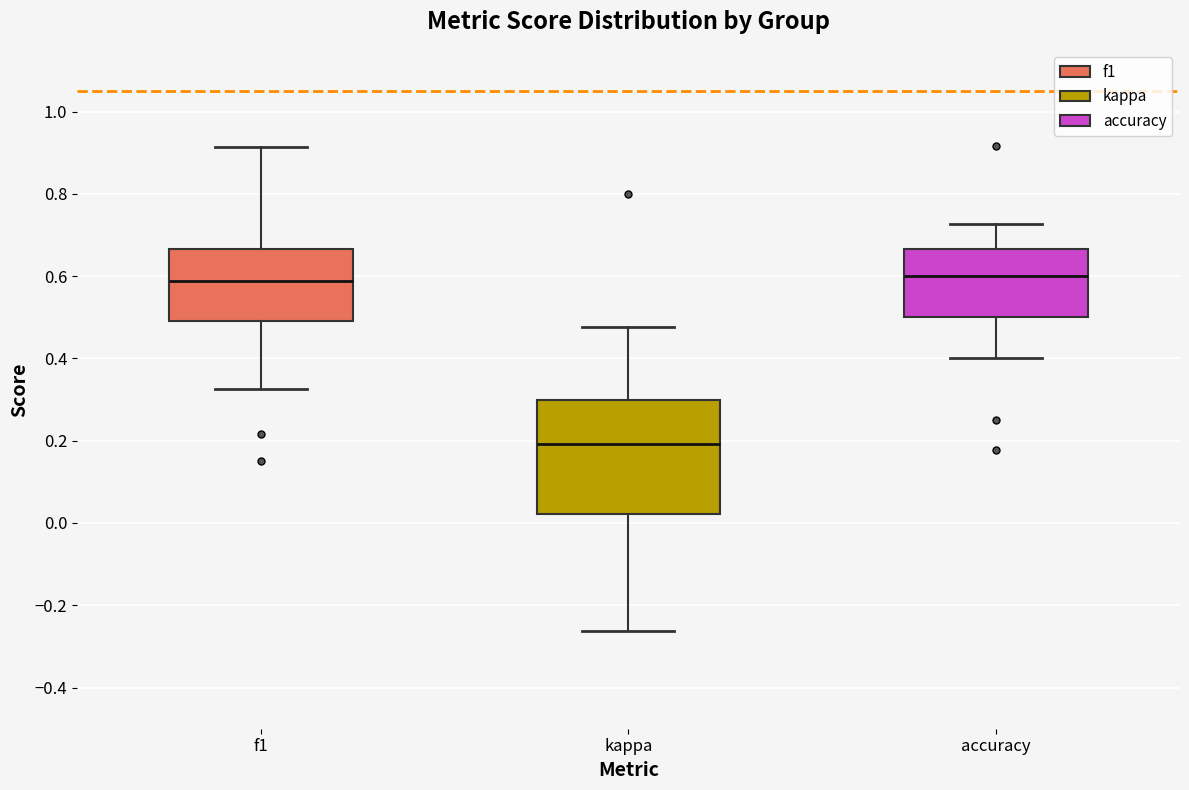

Which box has the lowest median line?

kappa